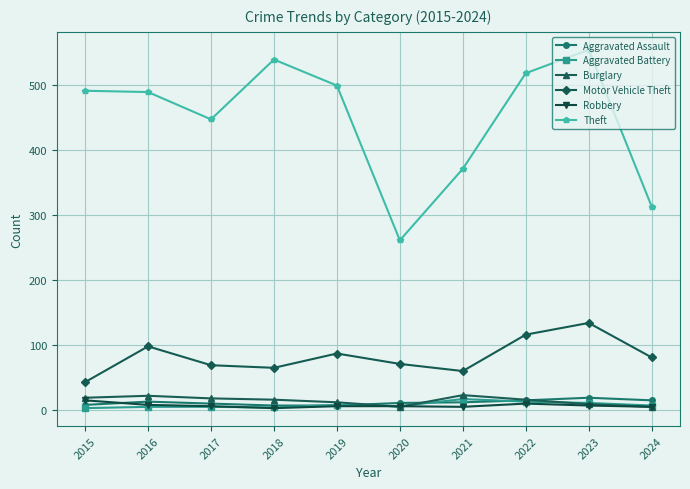

What is the sum of the Motor Vehicle Theft values at 2024 and 2019?

168